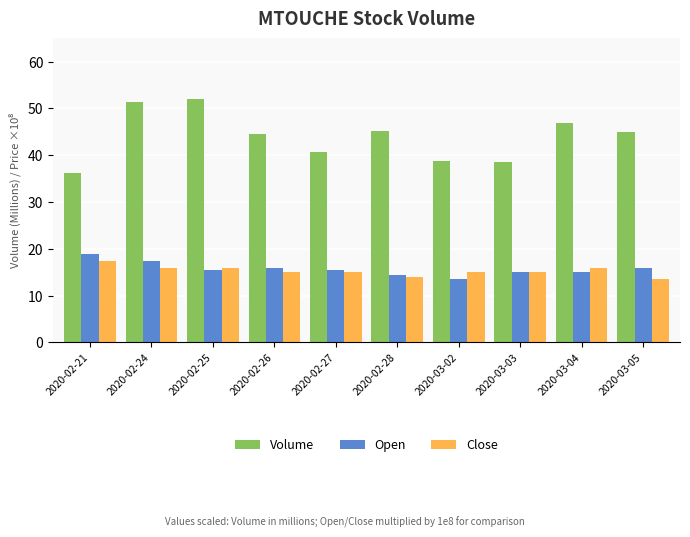

How many values in the Volume series are below 44?

4